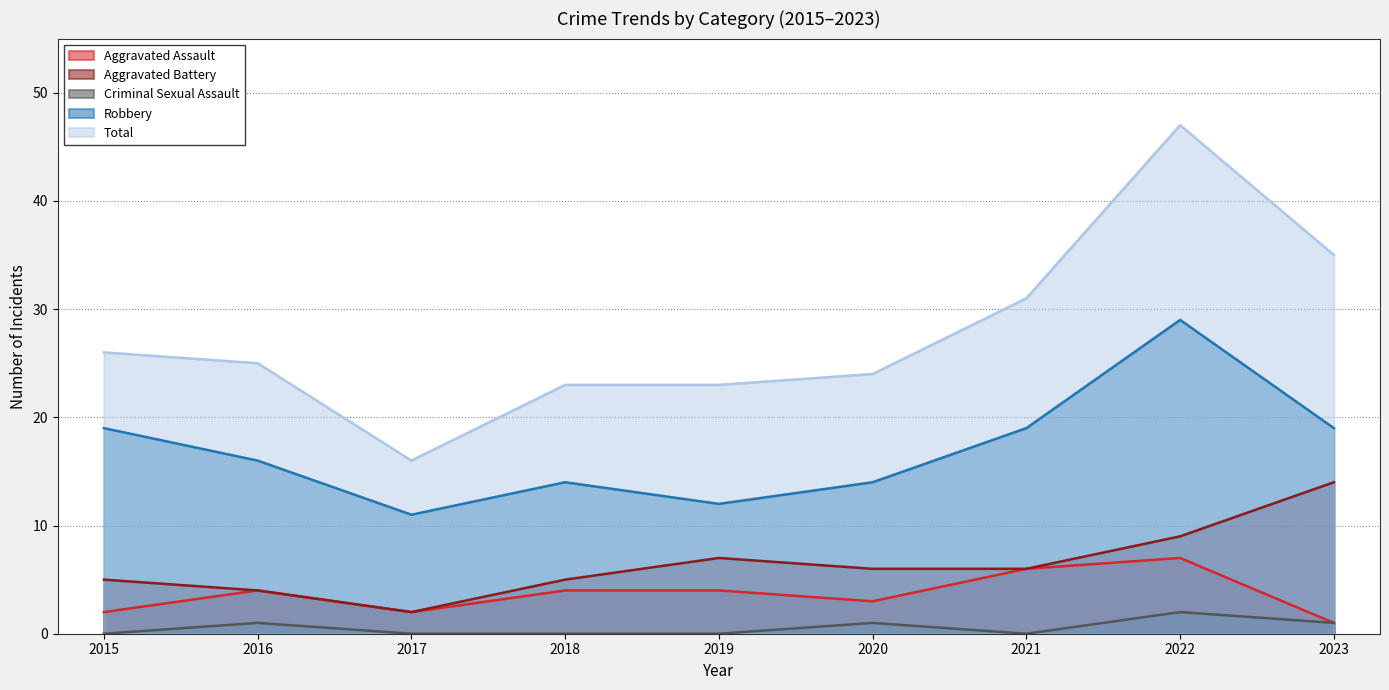

Where does the Aggravated Battery series first go above 6?

2019